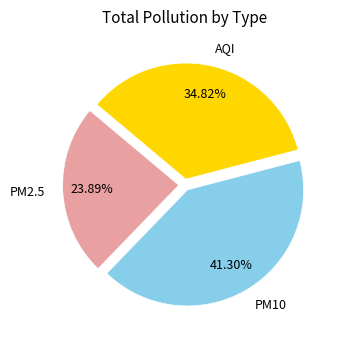

To the nearest percent, what is the average slice percentage?

33%